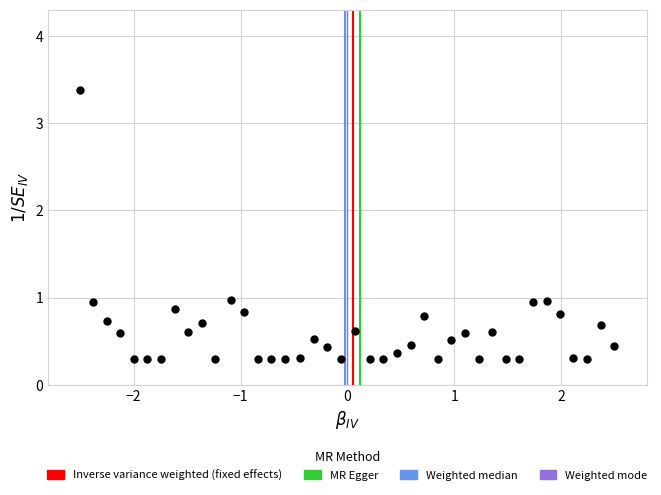

What is the range of X values (max minus min)?

5.0